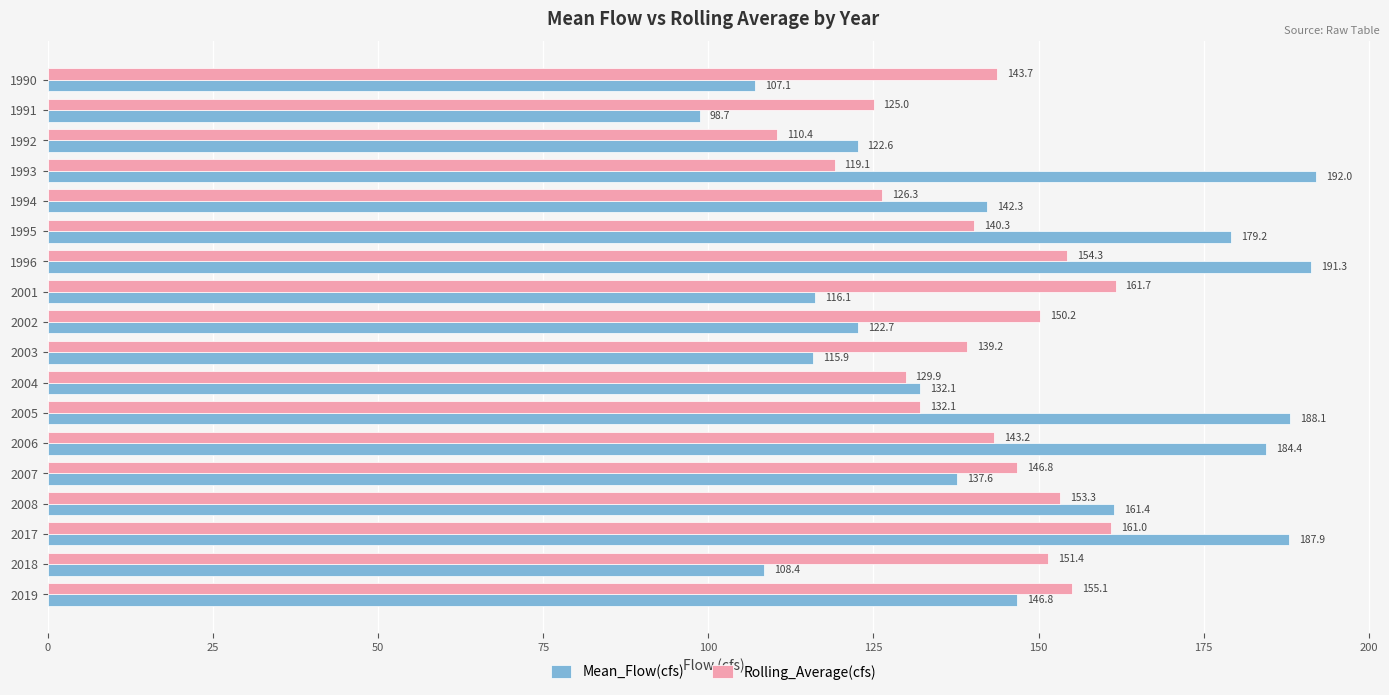

Which category has the lowest value across all series?

1991